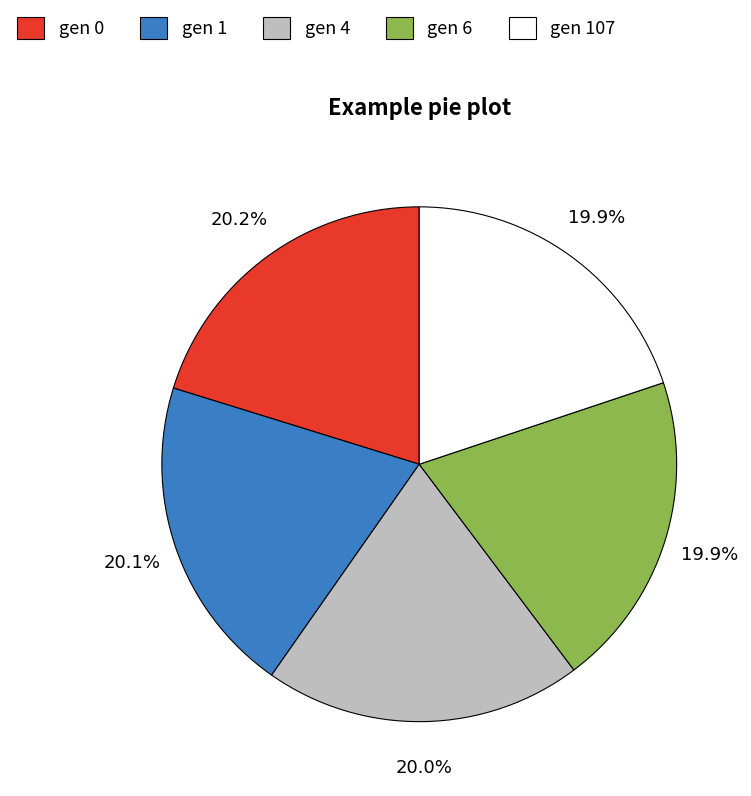

To the nearest percent, what is the average slice percentage?

20%